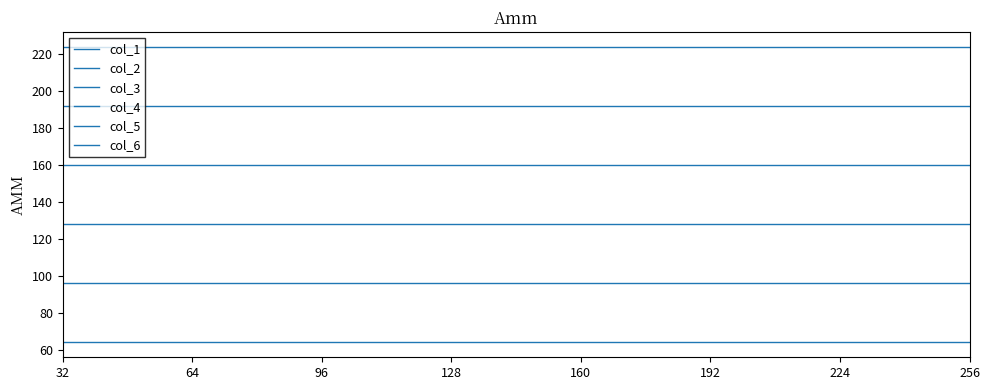

Which series changed the most between 32 and 256?

col_1